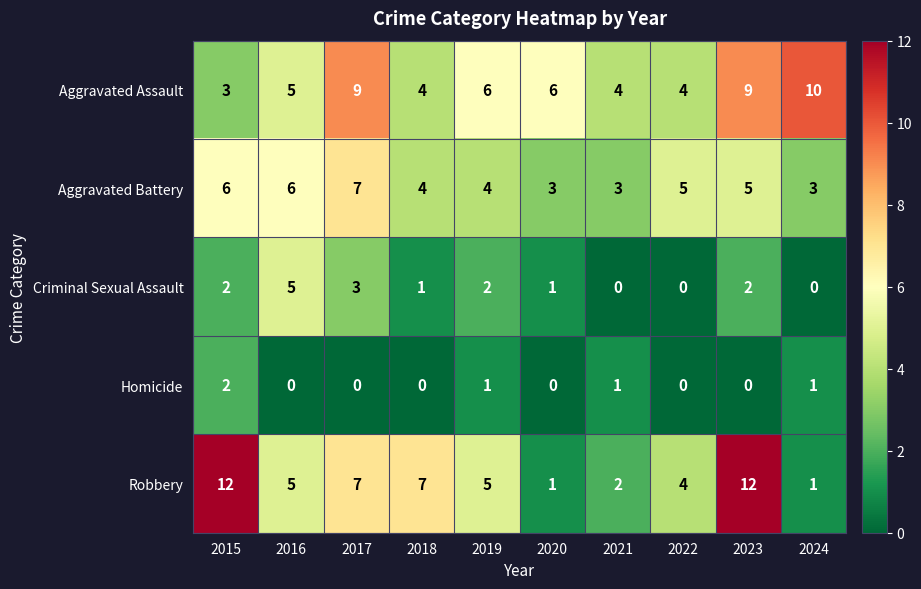

What is the difference between the highest and lowest values at 2015?

10